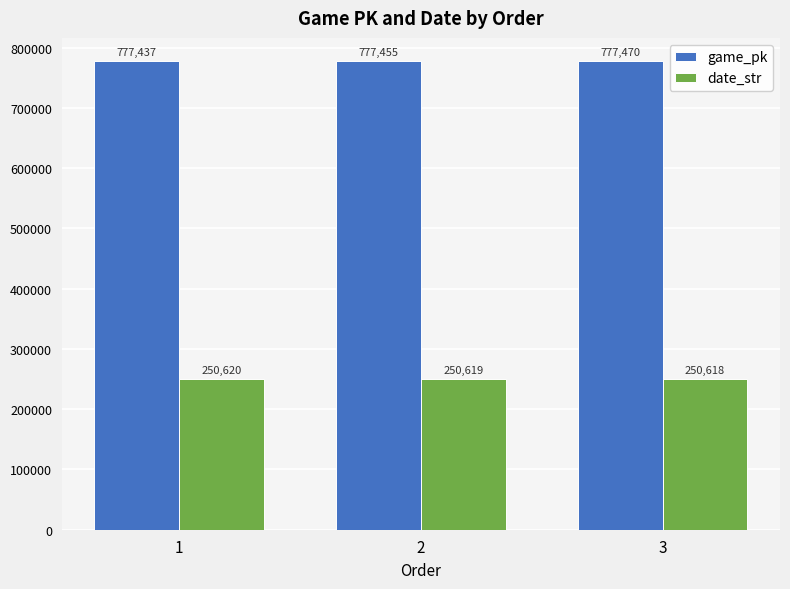

List the labels in order of date_str value, smallest first.

3, 2, 1